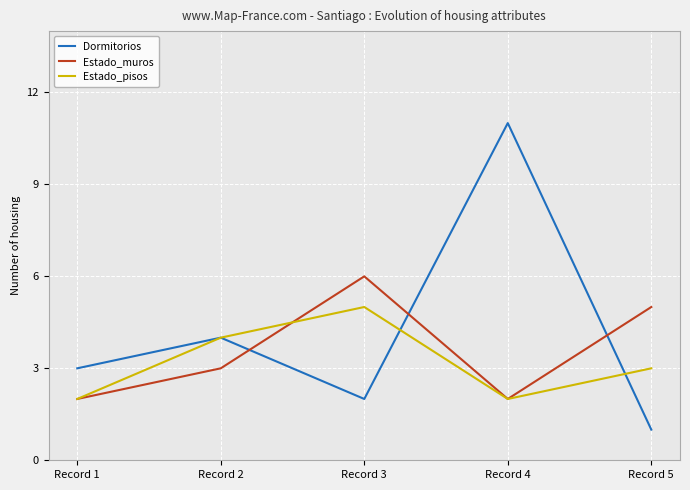

At how many categories does at least one series exceed 1?

5